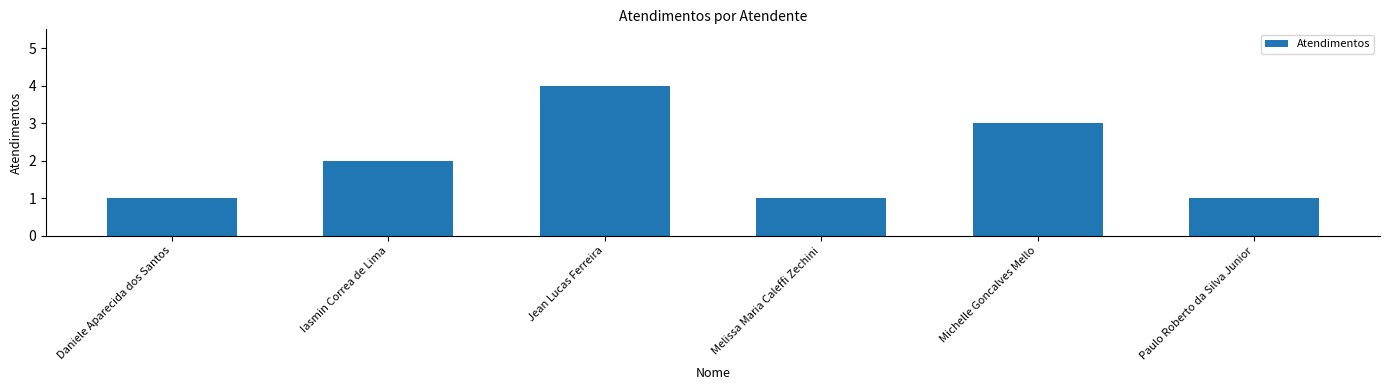

Reading left to right, list all the values displayed in this chart.

1	2	4	1	3	1